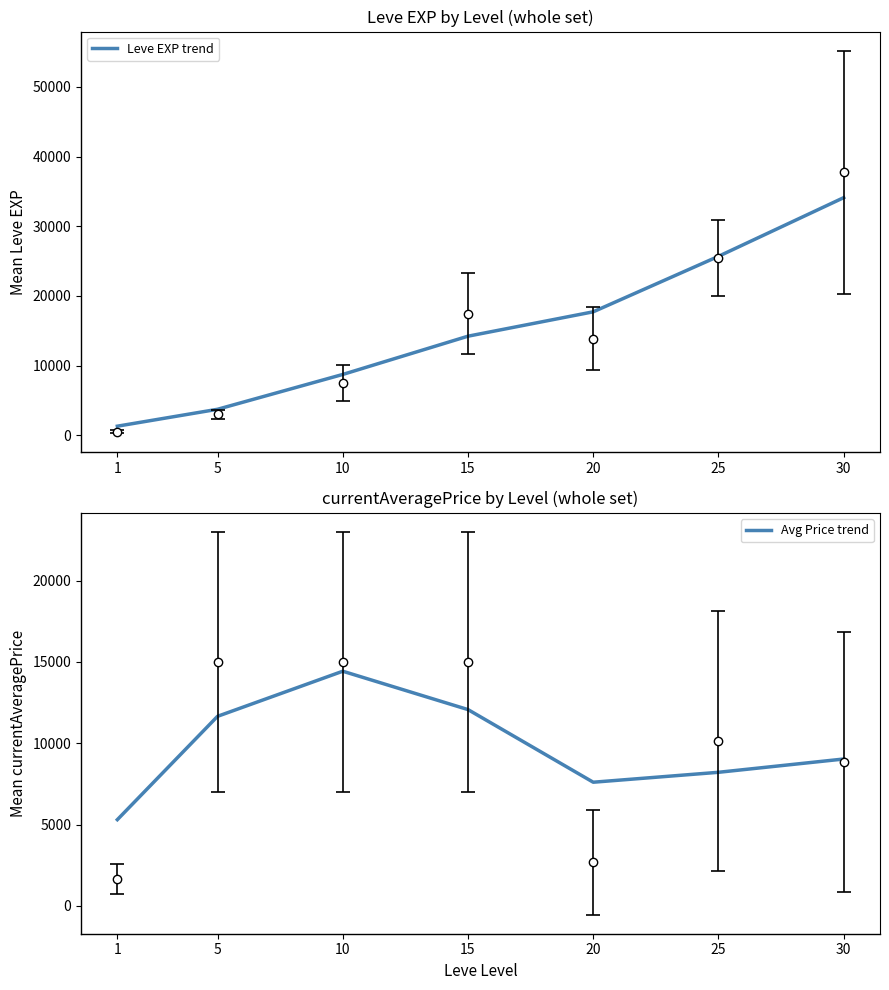

Is the value of Avg Price trend at 25 greater than the value of Leve EXP trend at 5?

Yes